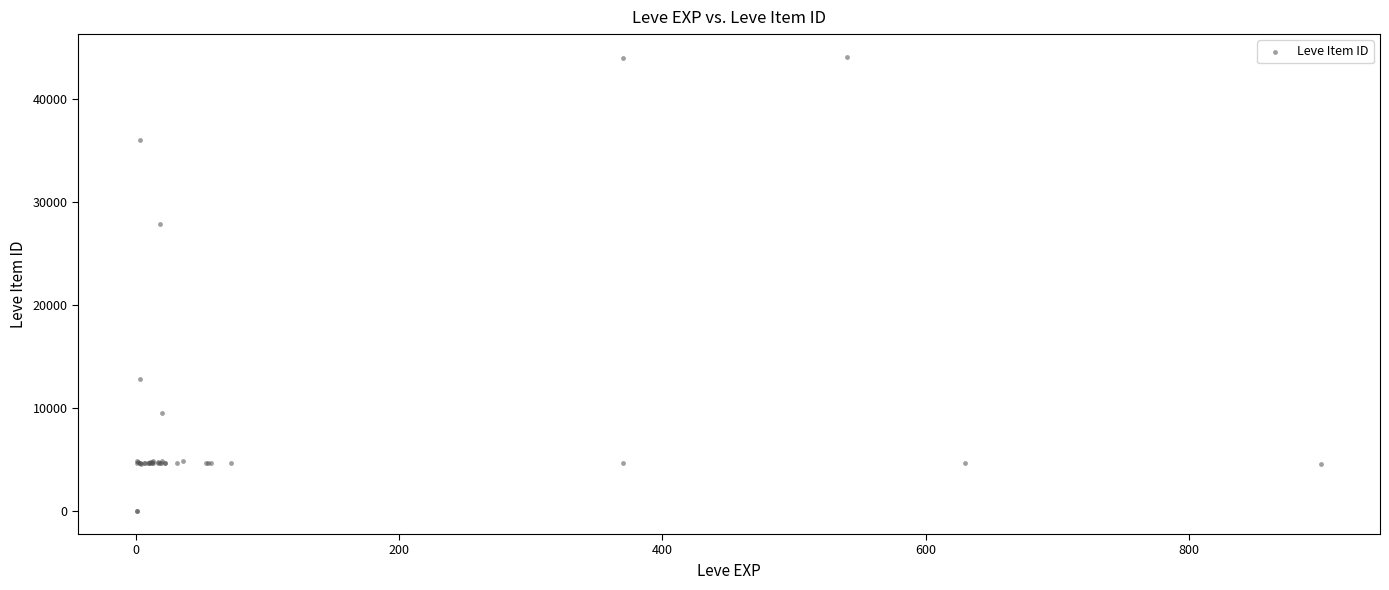

What Y value in the scatter plot is closest to 22048?

27884